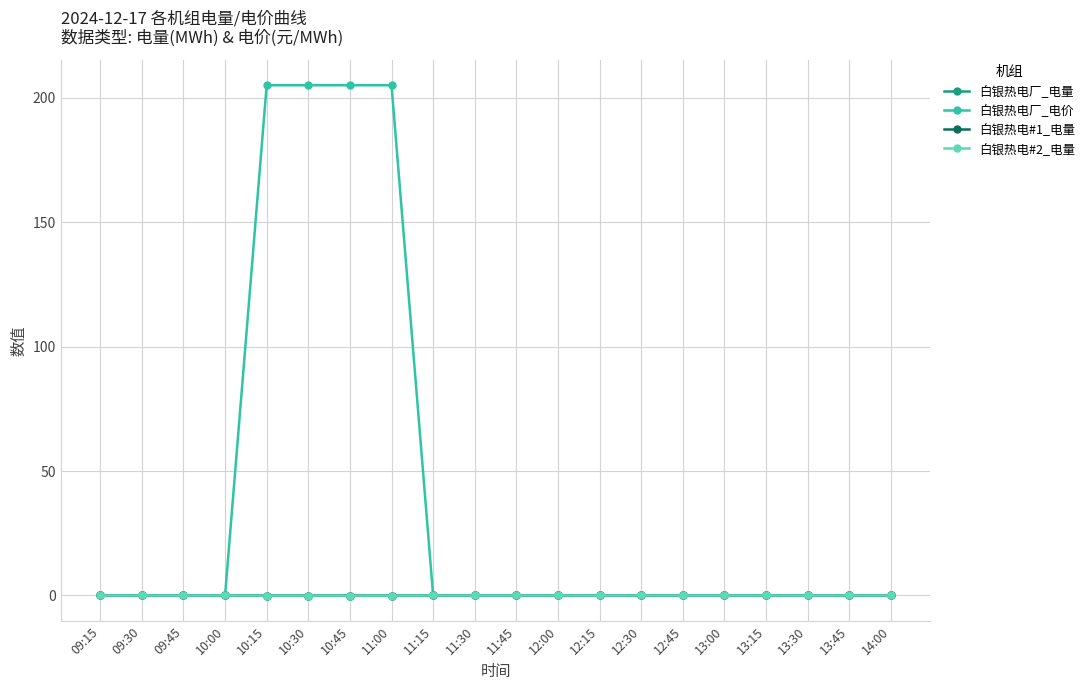

What is the spread (max minus min) of values at 10:45?

205.0